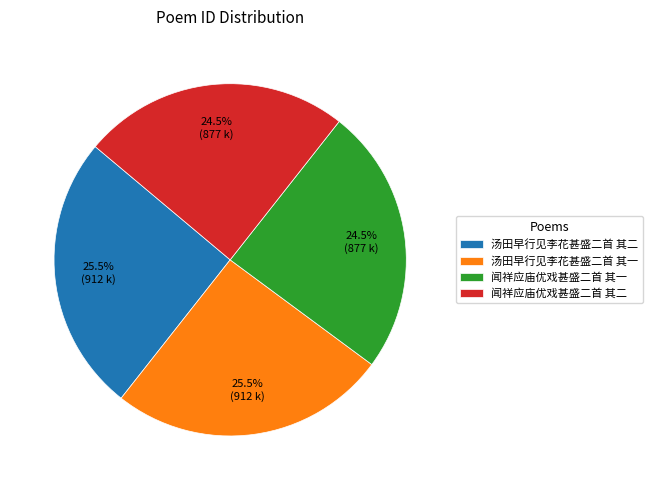

What portion of the pie excludes 闻祥应庙优戏甚盛二首 其二?

75.5%